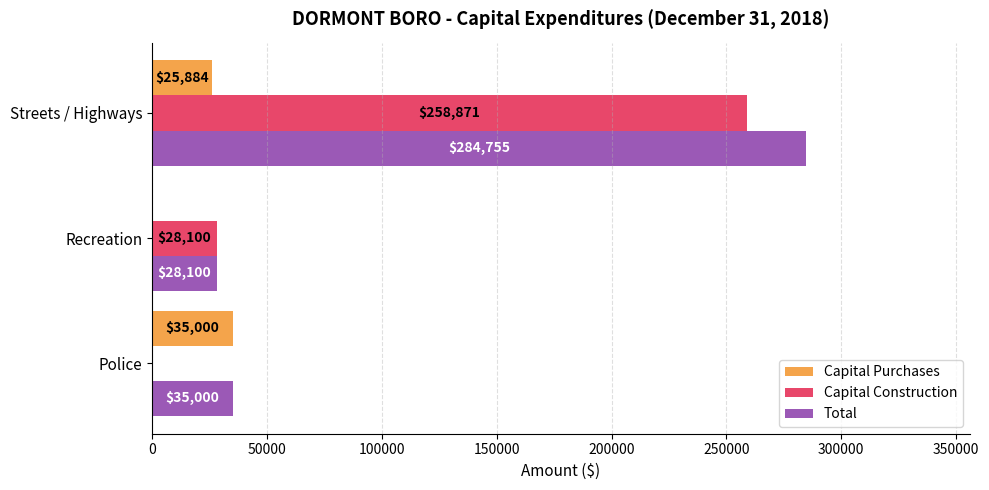

How many series are shown in this chart?

3